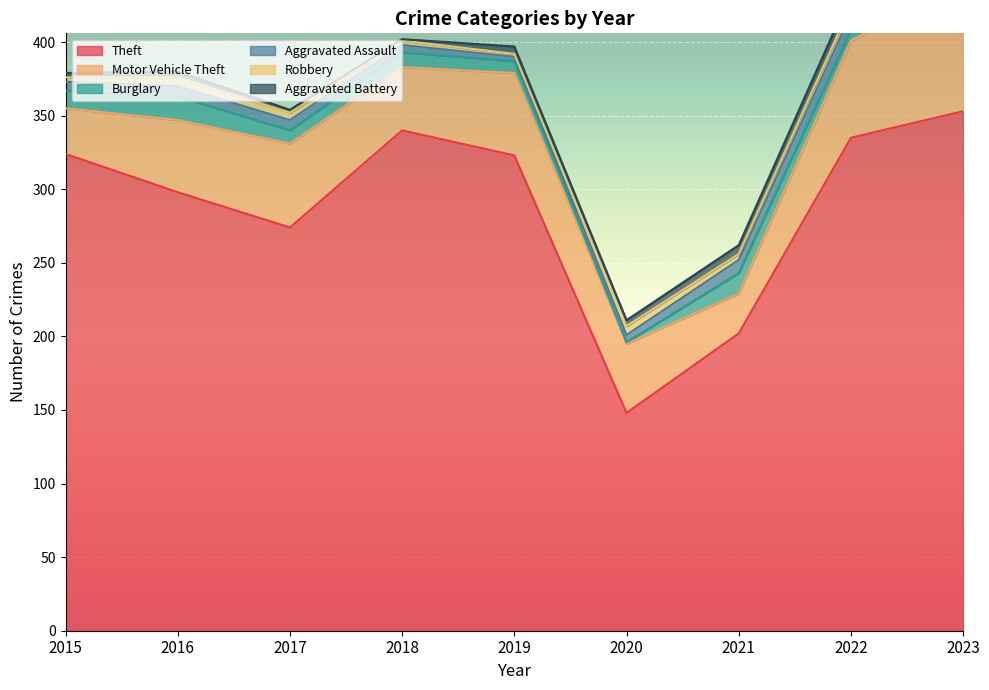

What is the minimum value shown in the chart?

1